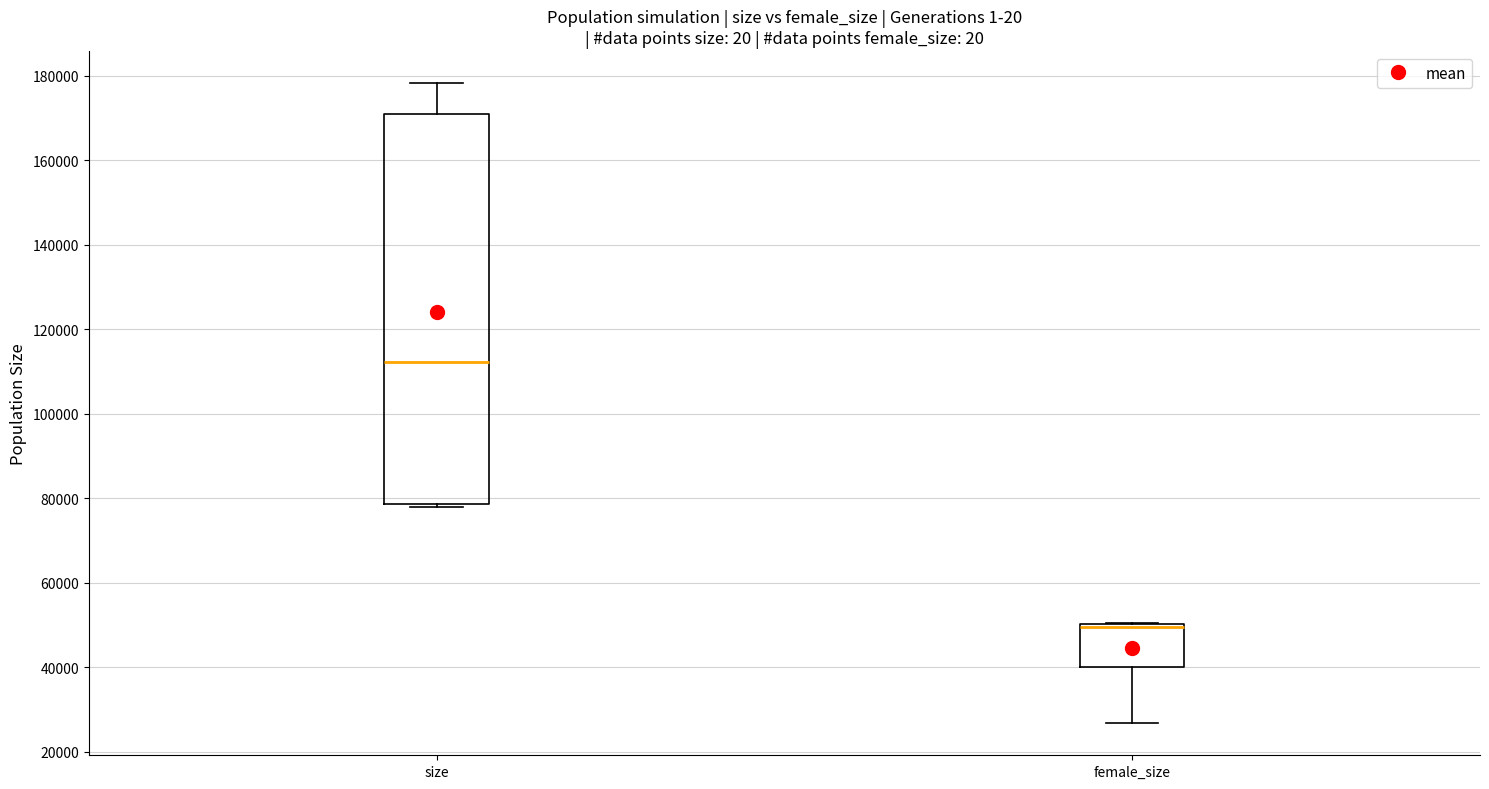

Reading left to right, transcribe this box plot: for each box, give where its median line is, the range the box spans, and where its two whiskers end, as read against the y-axis. The values are not printed on the chart, so give them approximately, as read against the axis.

size: median 112000, box 78000 to 170000, whiskers 78000 (just below the box's lower edge) to 178000
female_size: median 50000 (drawn on the box's upper edge), box 40000 to 50000, whiskers 26000 to 50000